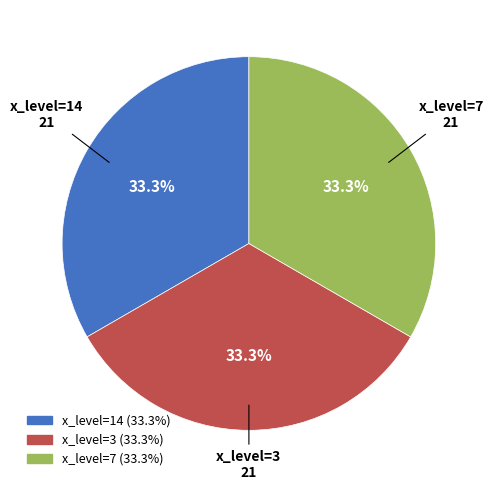

To the nearest percent, what is the difference between the largest and smallest slice percentages?

0%